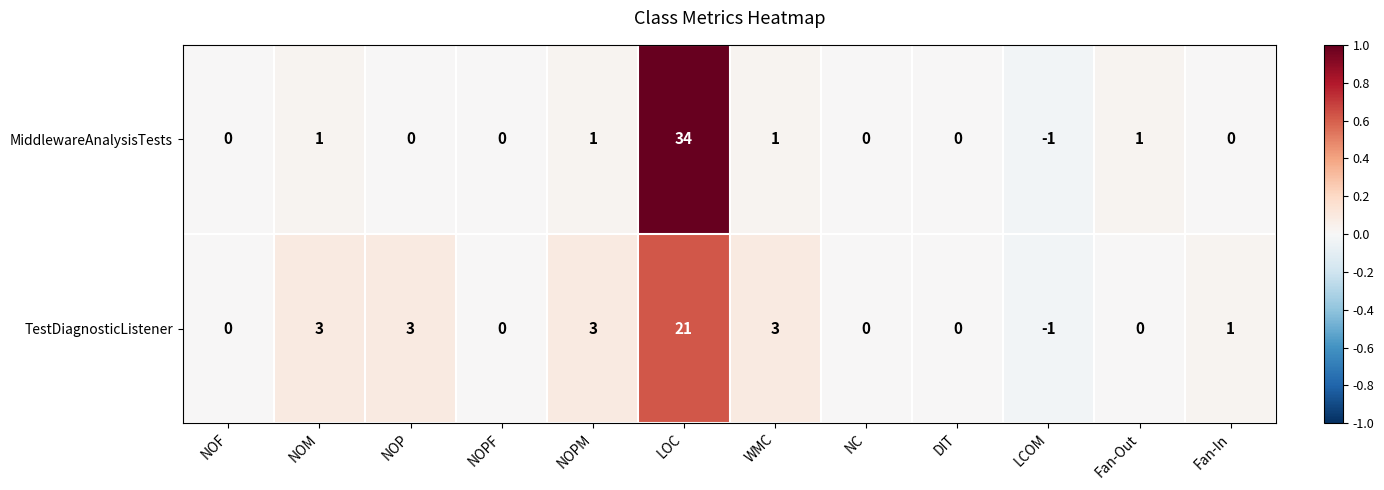

What is the difference between the second highest and minimum values in the TestDiagnosticListener series?

4